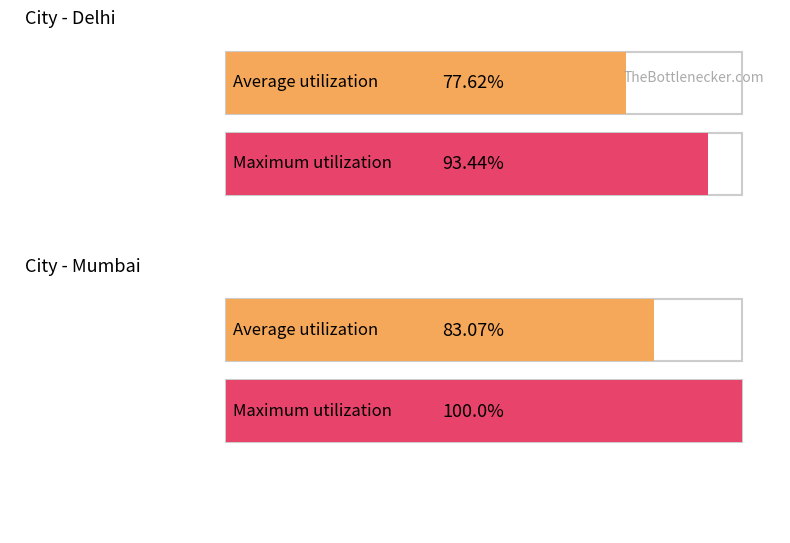

The Total Revenue series shows 621286 at Mumbai. True or false?

False